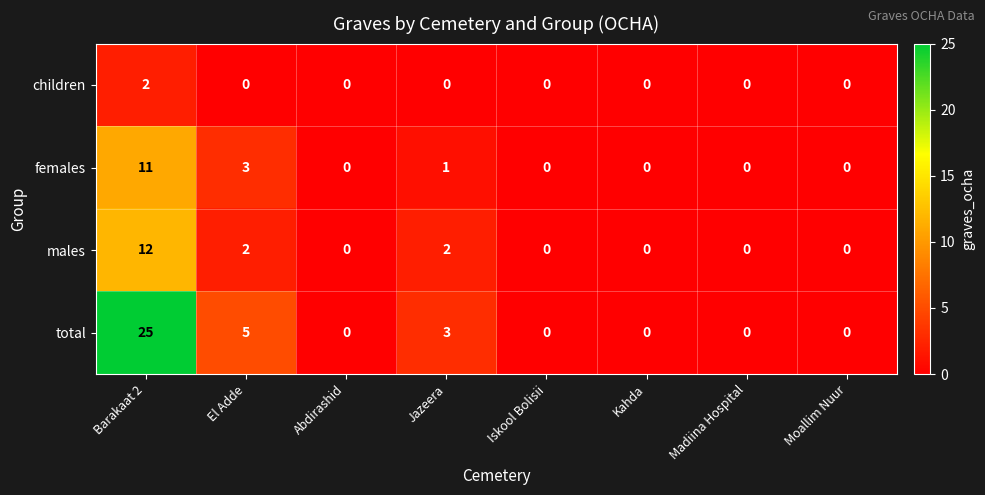

List the series in order of their peak value, lowest first.

children, females, males, total